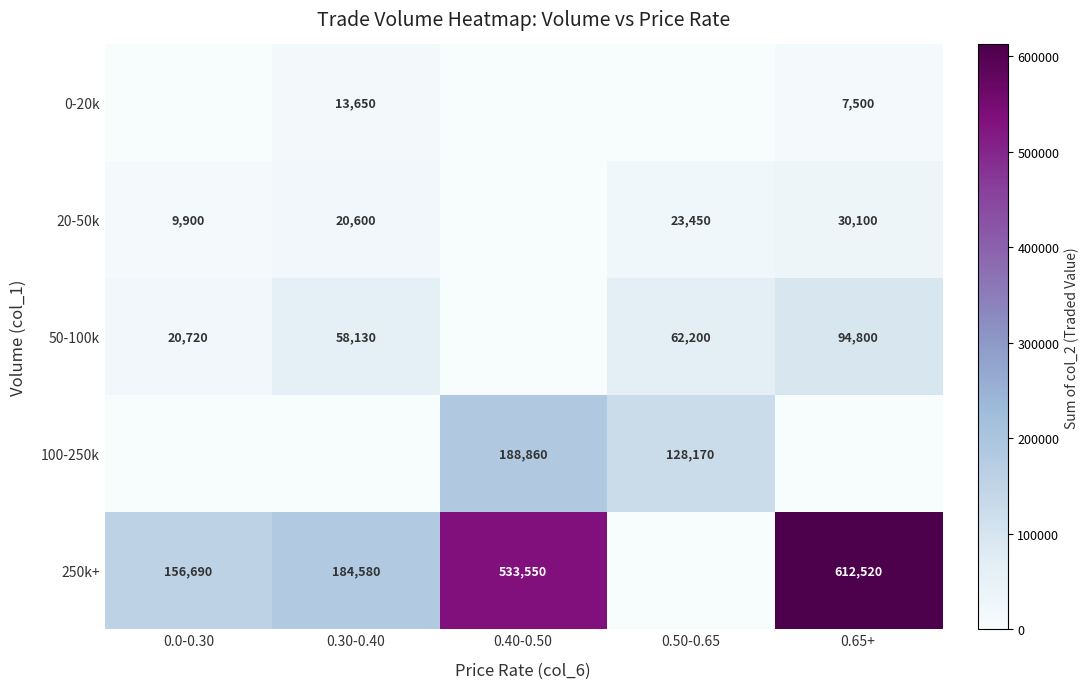

The 20-50k series shows 17749 at 0.65+. True or false?

False